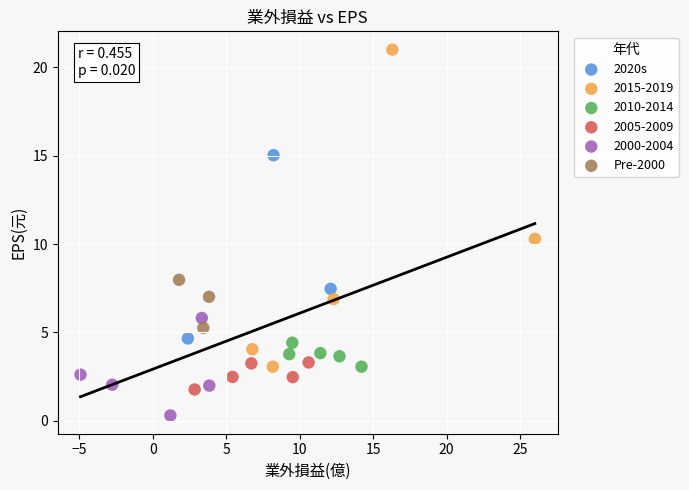

What are all the series names shown in the legend?

2020s, 2015-2019, 2010-2014, 2005-2009, 2000-2004, Pre-2000